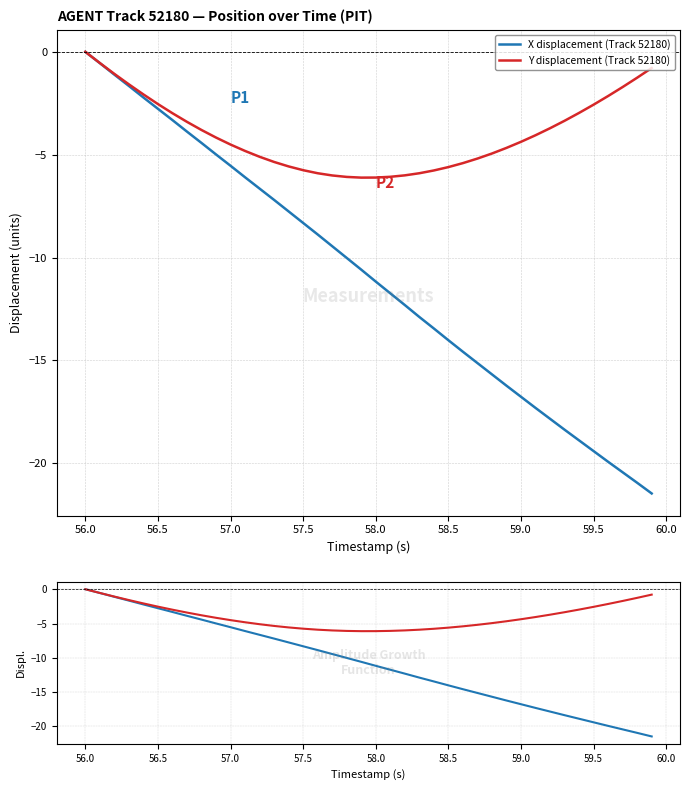

What is the value of the X displacement (Track 52180) point at the 12th from the left?

-6.1